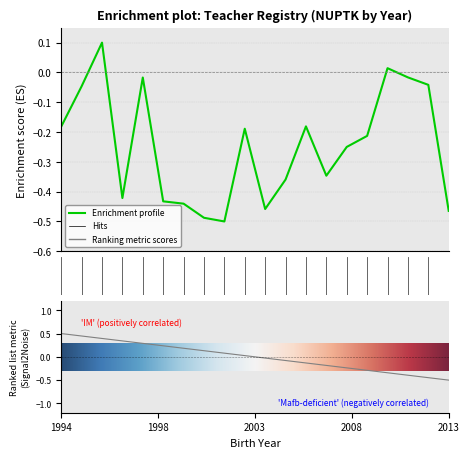

Where is the first local maximum?

1996